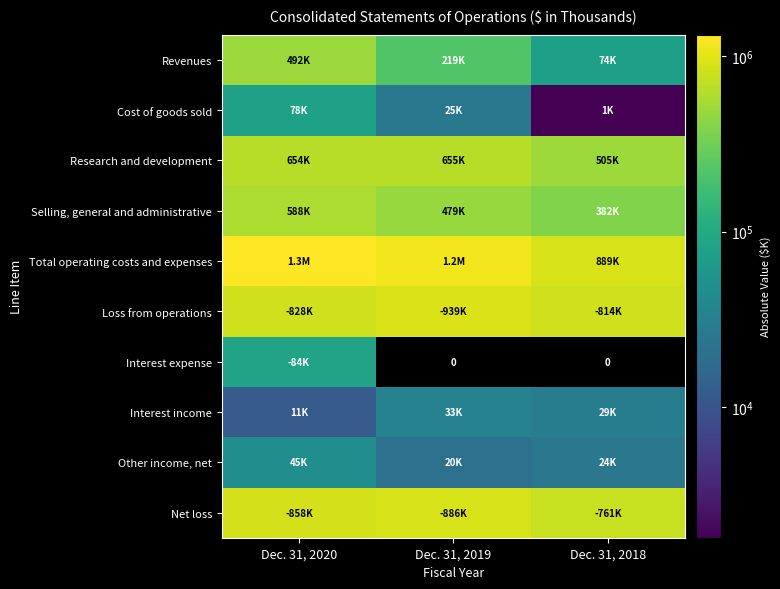

How many values in the Selling, general and administrative series exceed 479005?

1